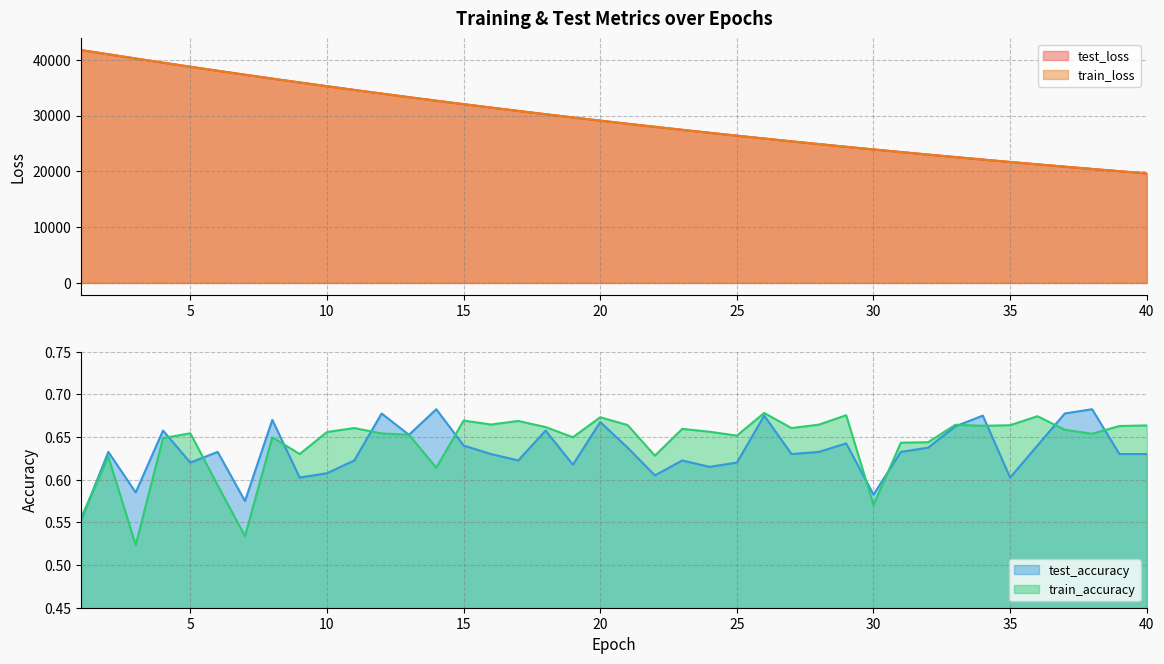

Which series has the widest spread of values?

test_loss